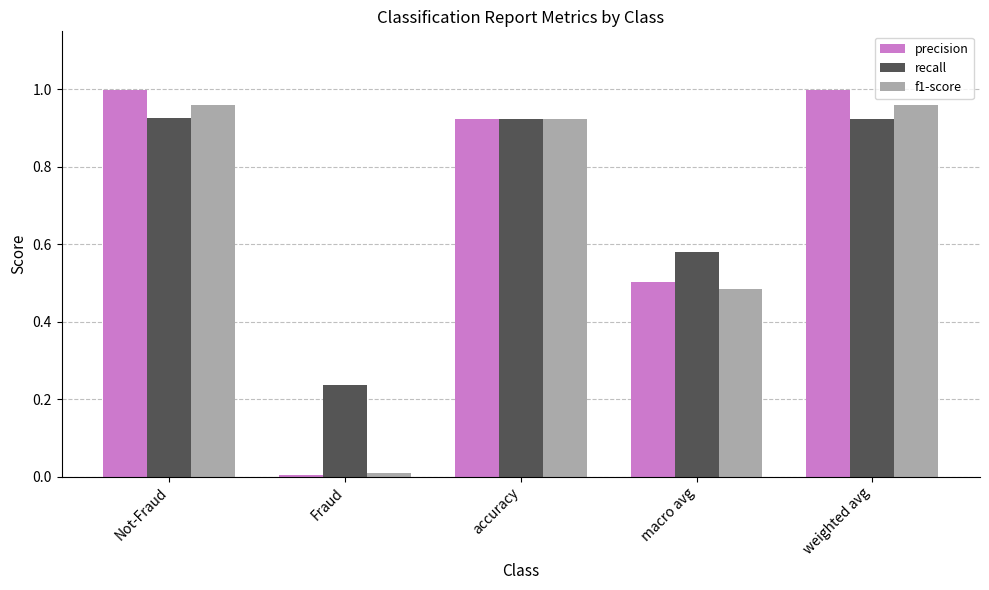

The value of f1-score at macro avg is 0.2. True or false?

False